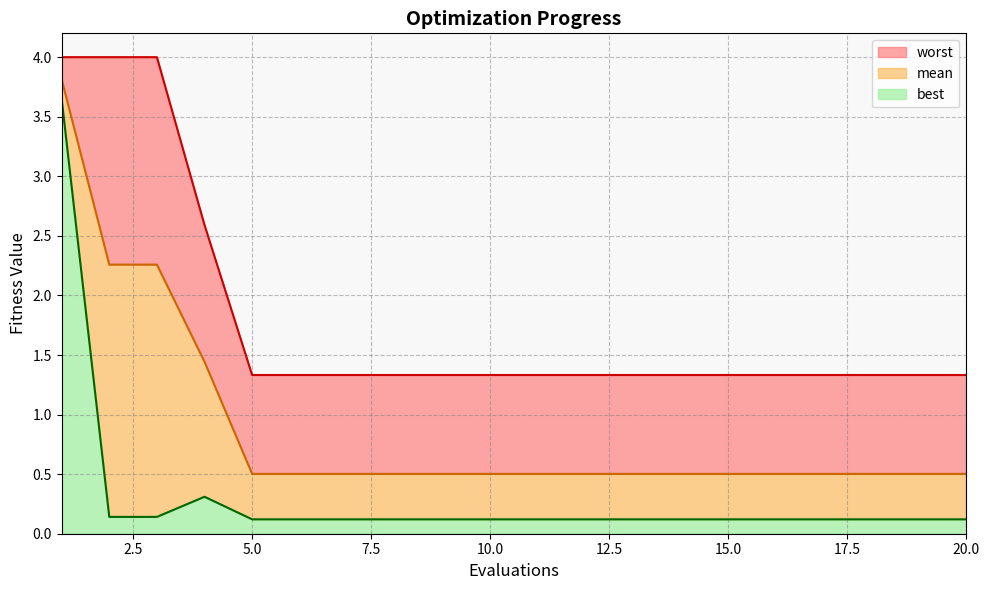

At 2, list the series in order from largest to smallest.

worst, mean, best